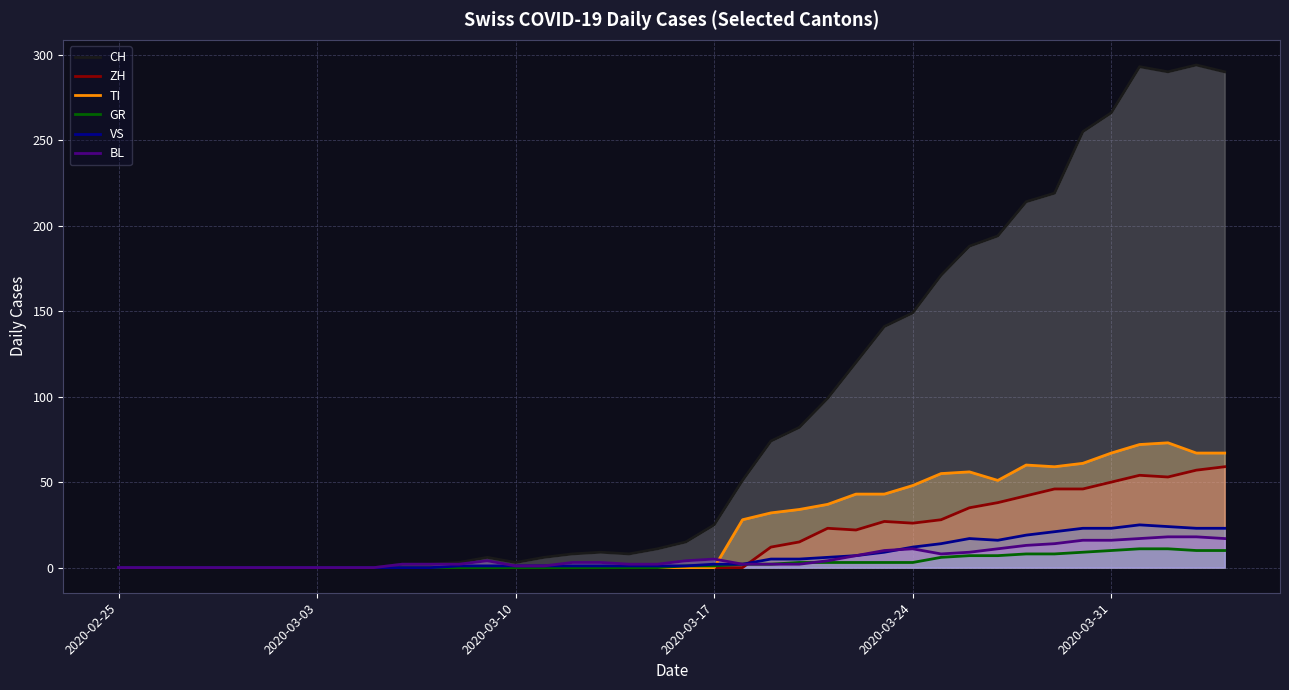

Does the chart have visible grid lines?

Yes